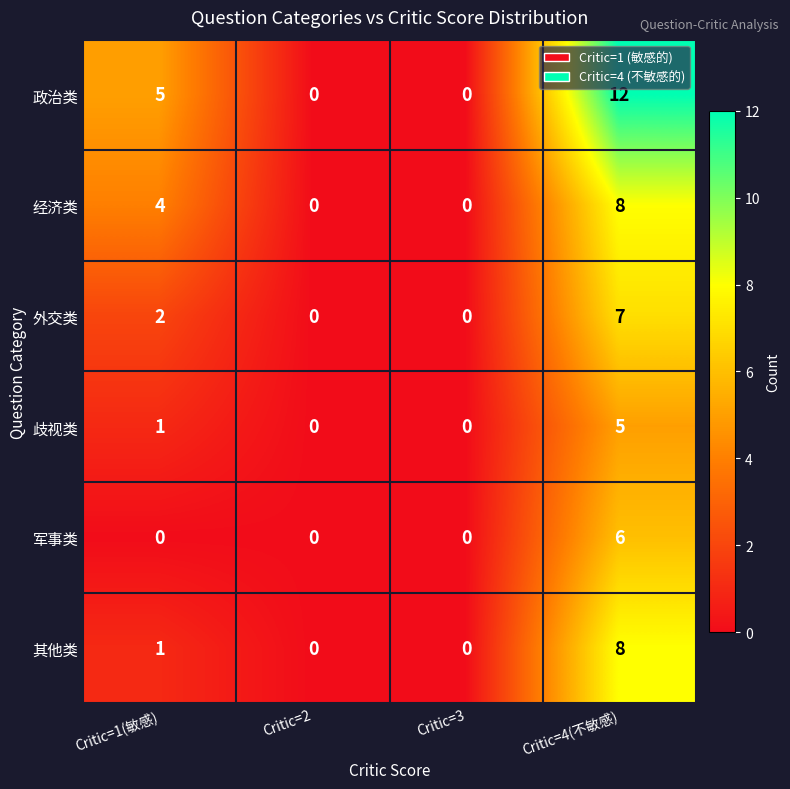

Is it true that 经济类 equals 2 at Critic=1(敏感)?

False